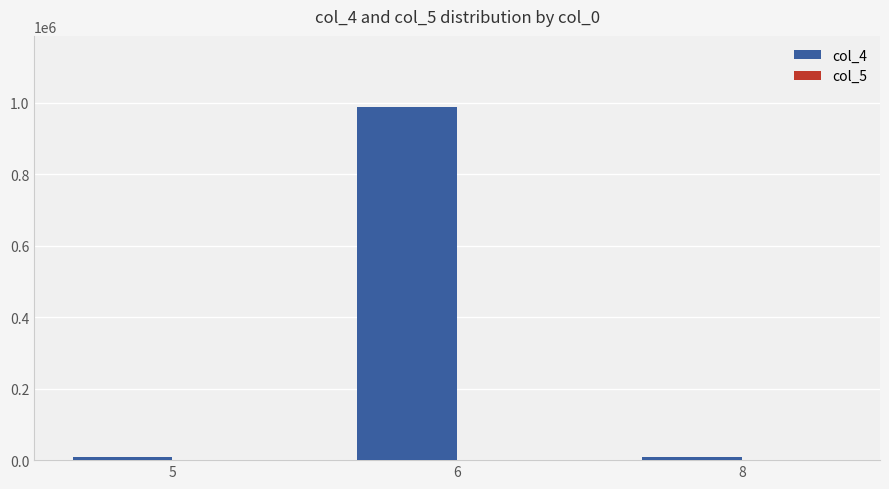

Count the number of categories in the chart.

3